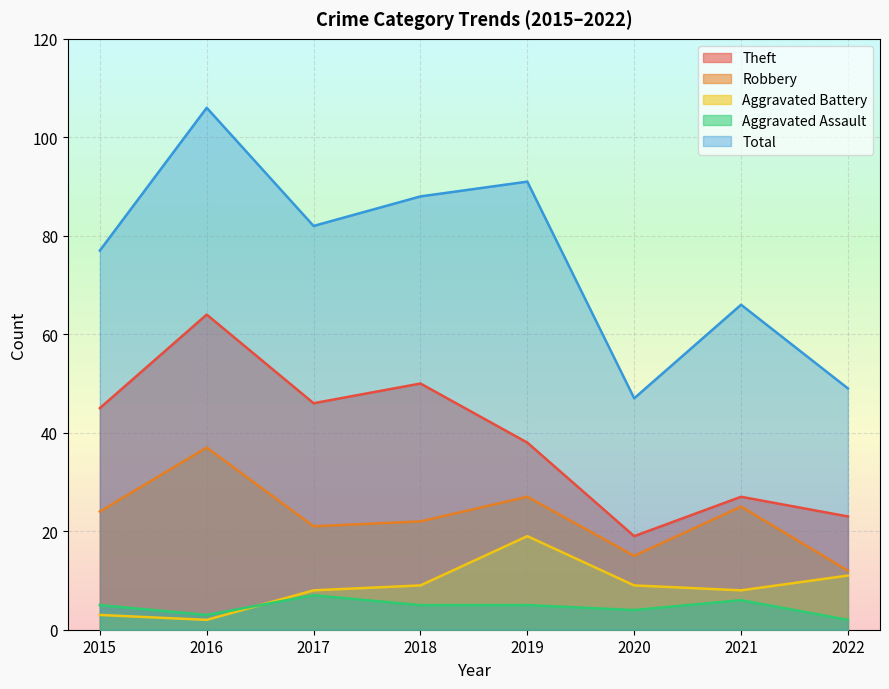

True or false: Aggravated Assault has a value of 5 at 2015.

True